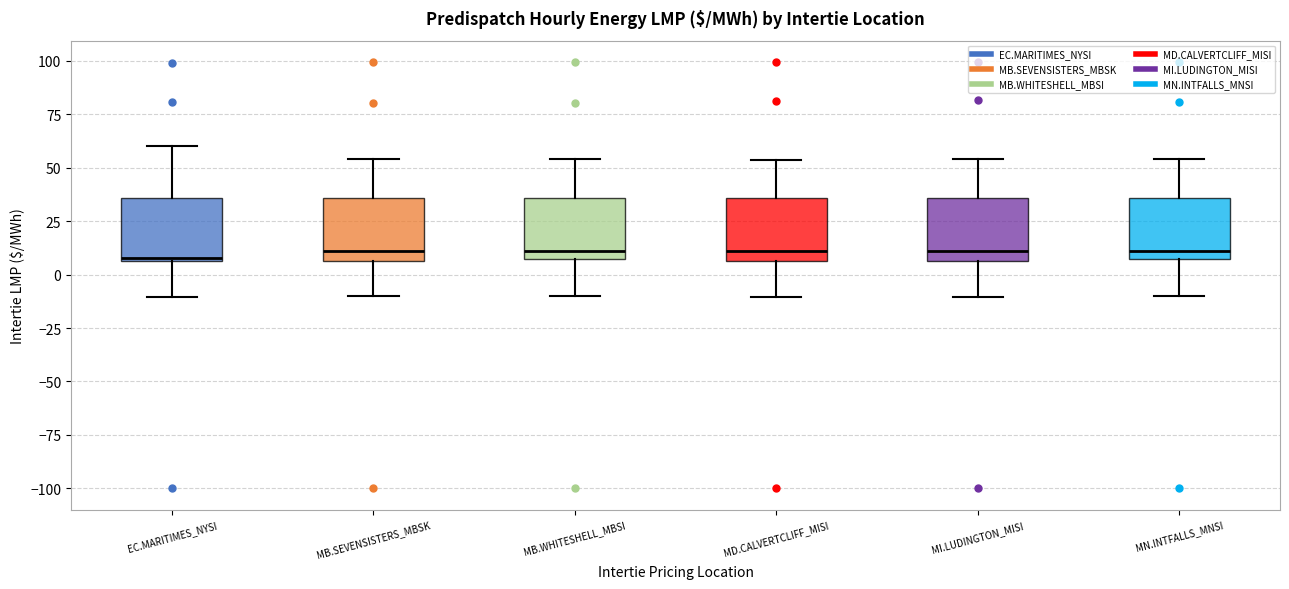

Where does the upper whisker of the box for MI.LUDINGTON_MISI end on the y-axis? The values are not printed on the chart, so give them approximately, as read against the axis.

55